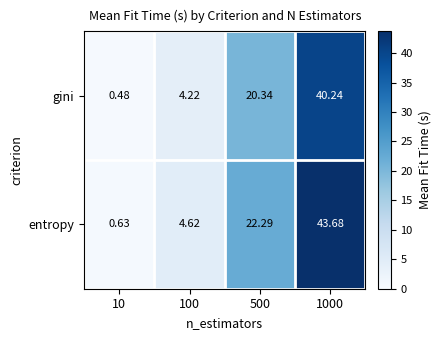

Is the value of entropy at 1000 greater than the value of gini at 1000?

Yes